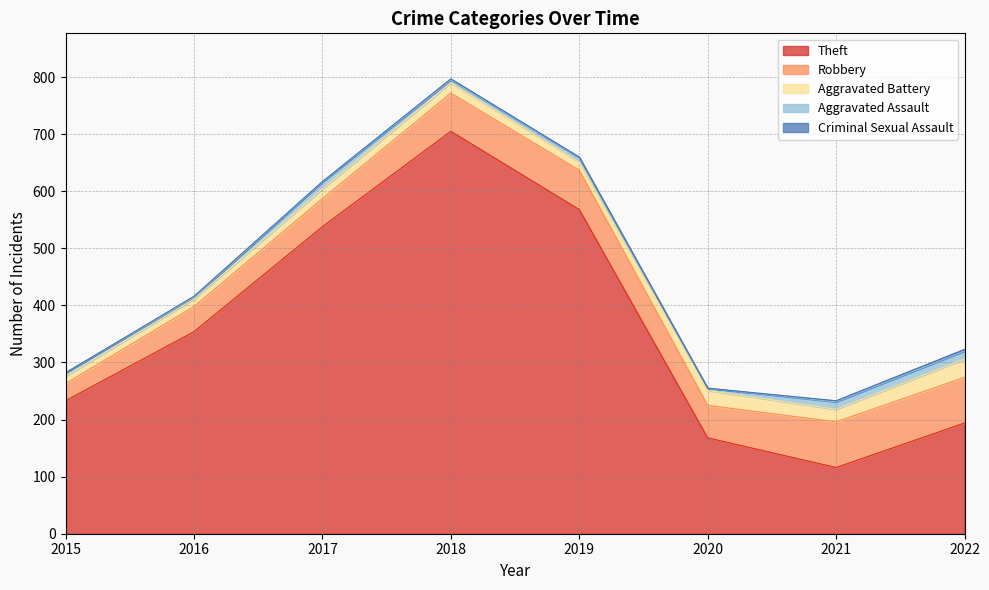

Does the chart have visible grid lines?

Yes